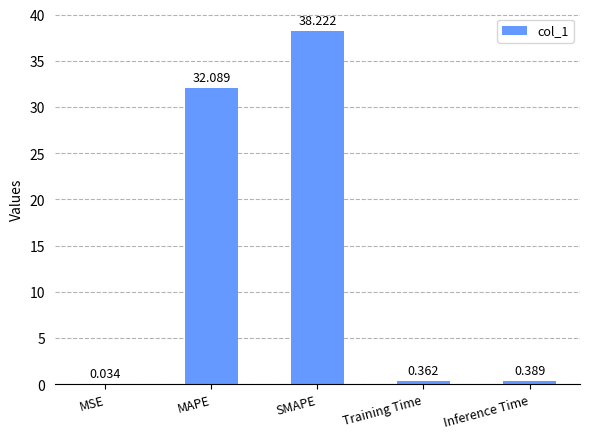

Are the bars horizontal?

No